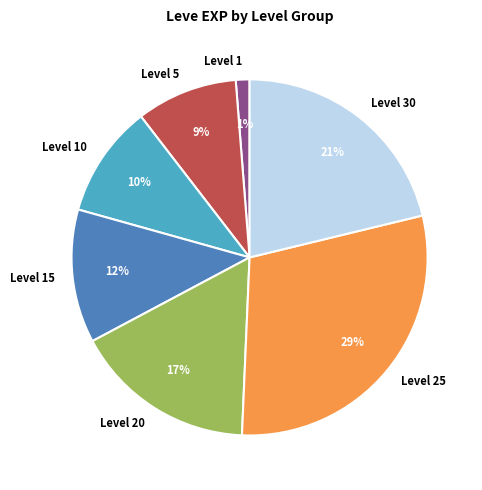

The Level 1 slice represents 11% of the pie. True or false?

False